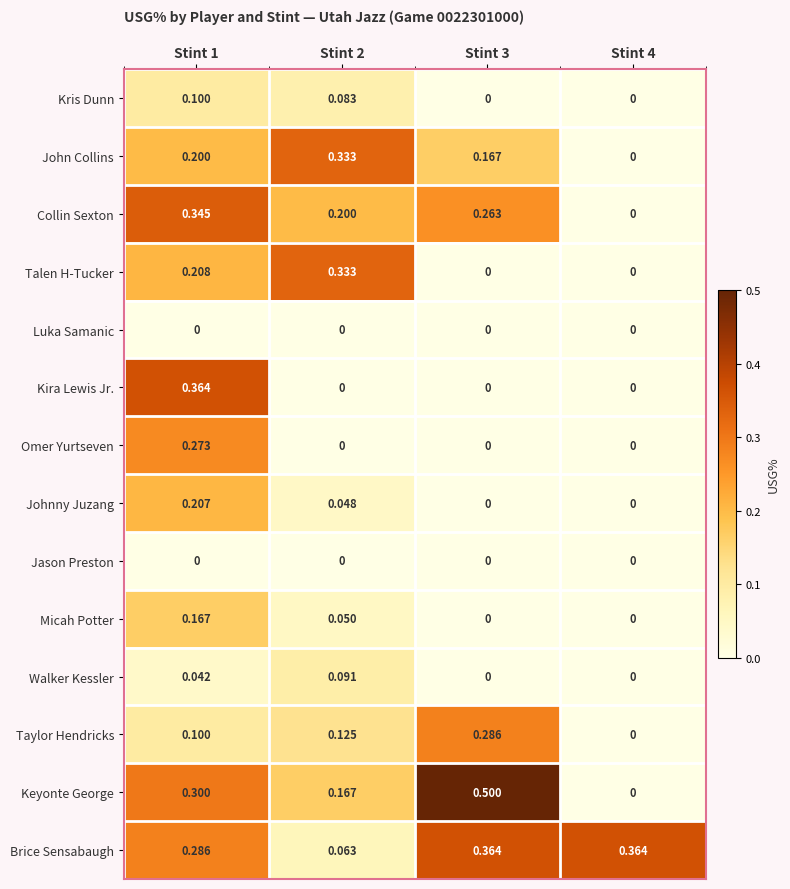

Between Stint 1 and Stint 4, which series saw the biggest shift?

Kira Lewis Jr.